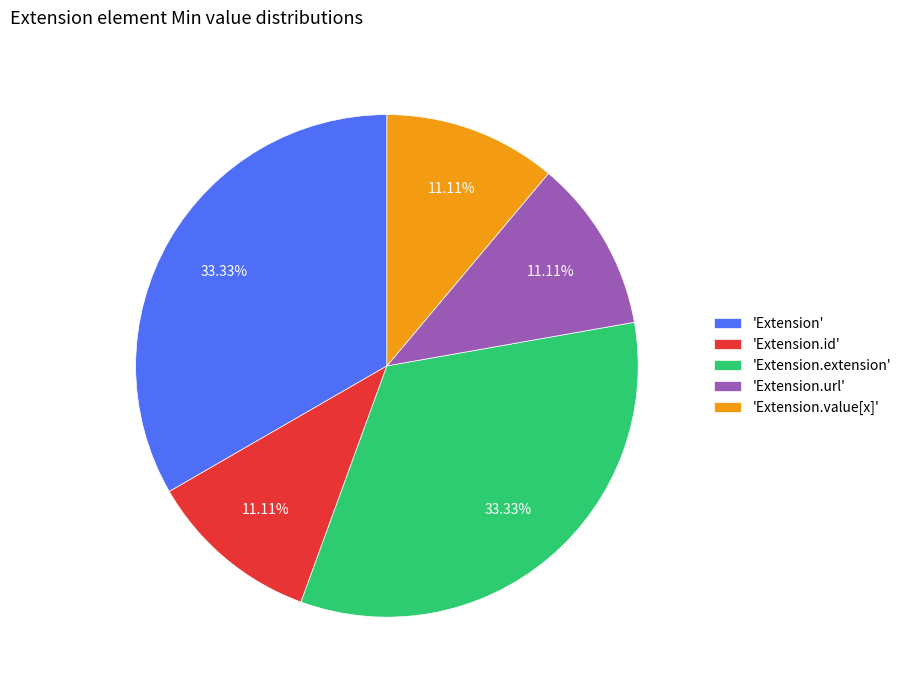

Approximately how many times larger is the value at 'Extension' compared to 'Extension.url'?

3.0